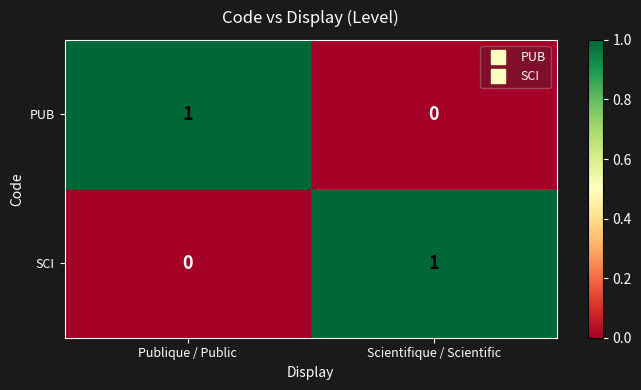

Reading right to left, list all the values displayed in this chart.

PUB: 0	1
SCI: 1	0